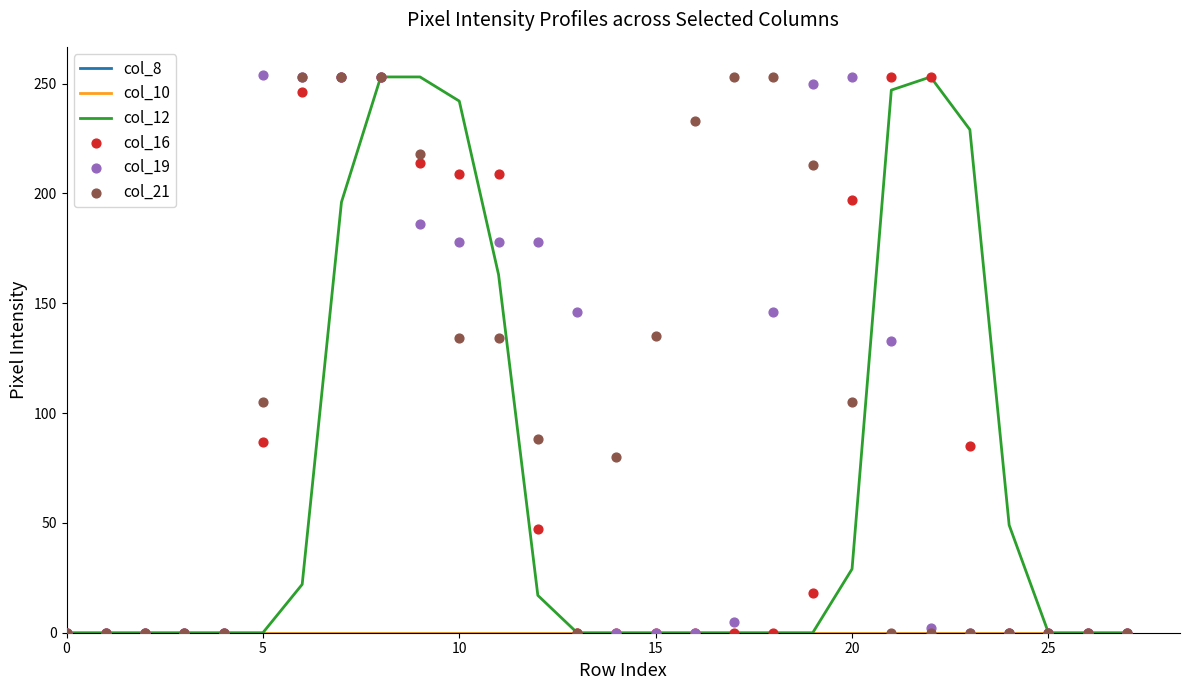

At how many categories does at least one series exceed 87?

18